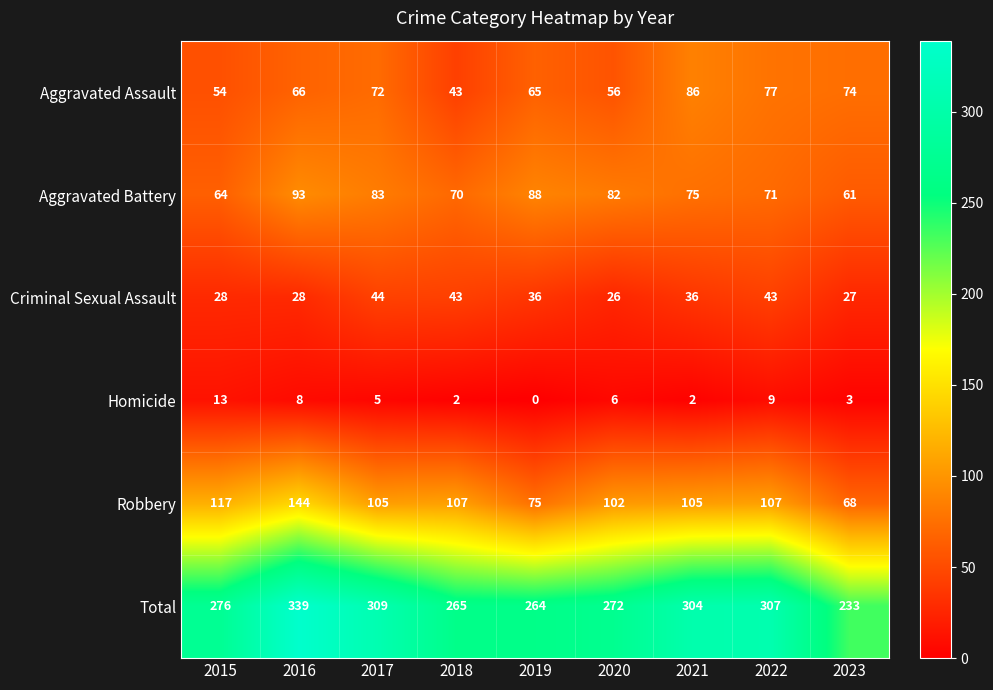

List the series in order of their peak value, lowest first.

Homicide, Criminal Sexual Assault, Aggravated Assault, Aggravated Battery, Robbery, Total